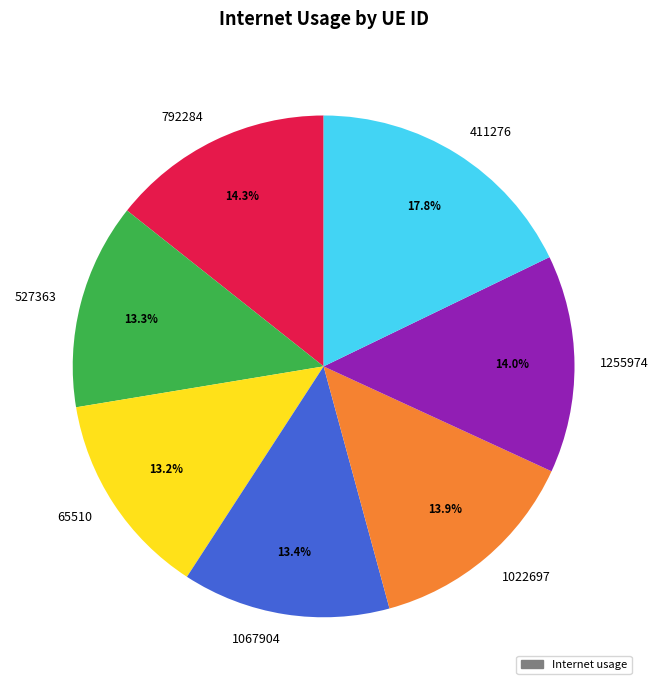

To the nearest percent, what portion does 1022697 represent?

14%